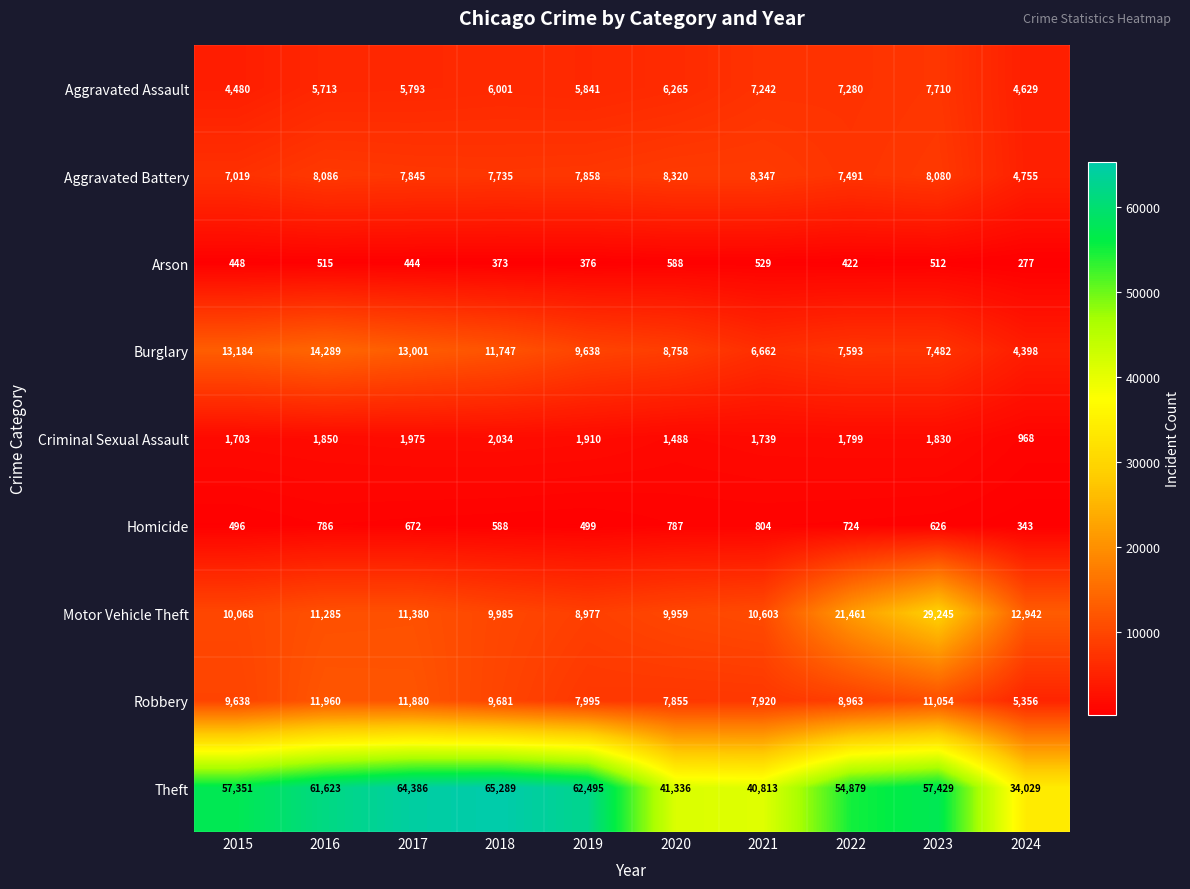

Which series has the largest range (max minus min)?

Theft